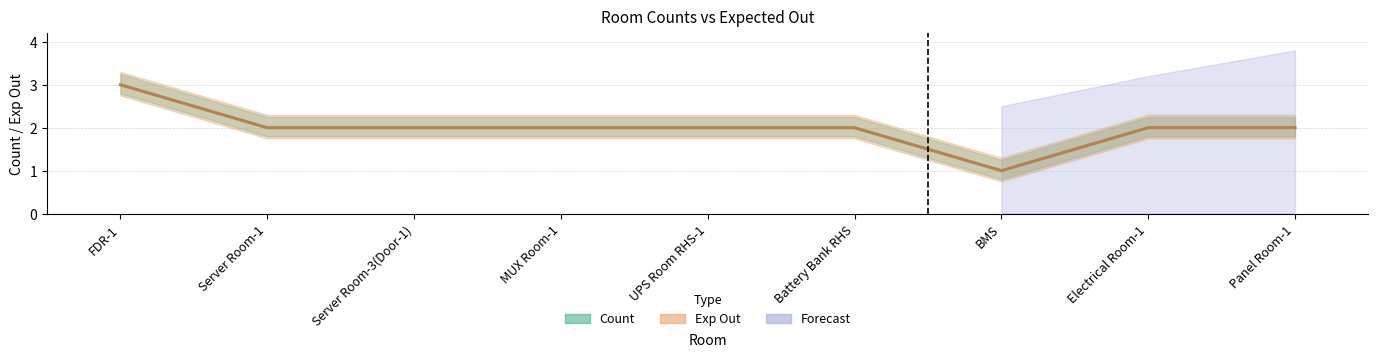

True or false: Count has more than 1 interior local peaks.

False